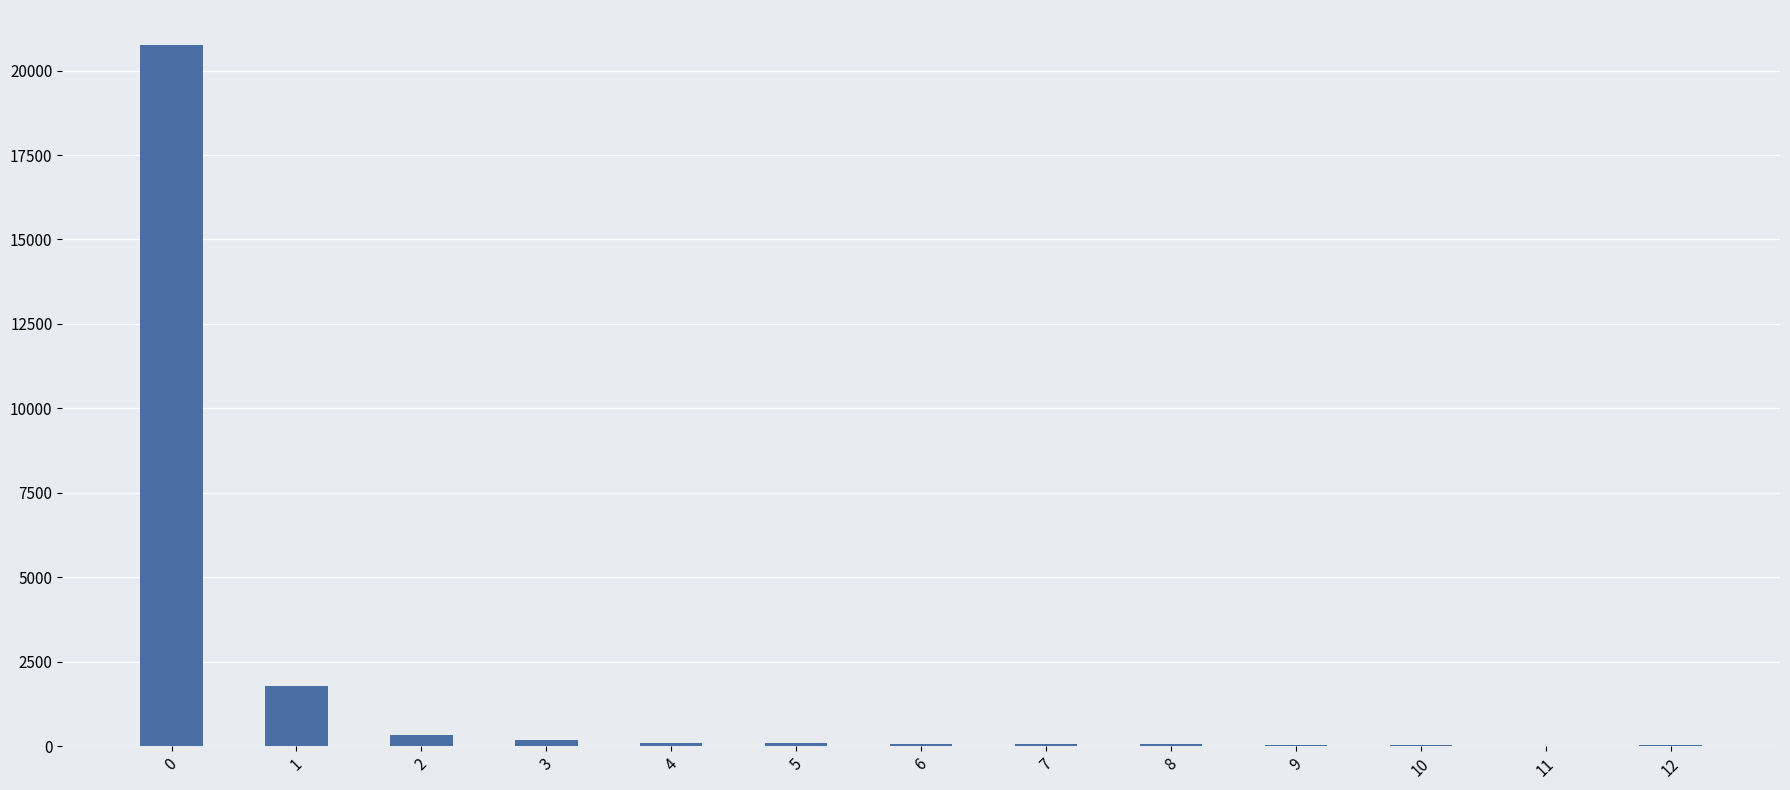

Are the bars grouped side by side (vs. stacked)?

No